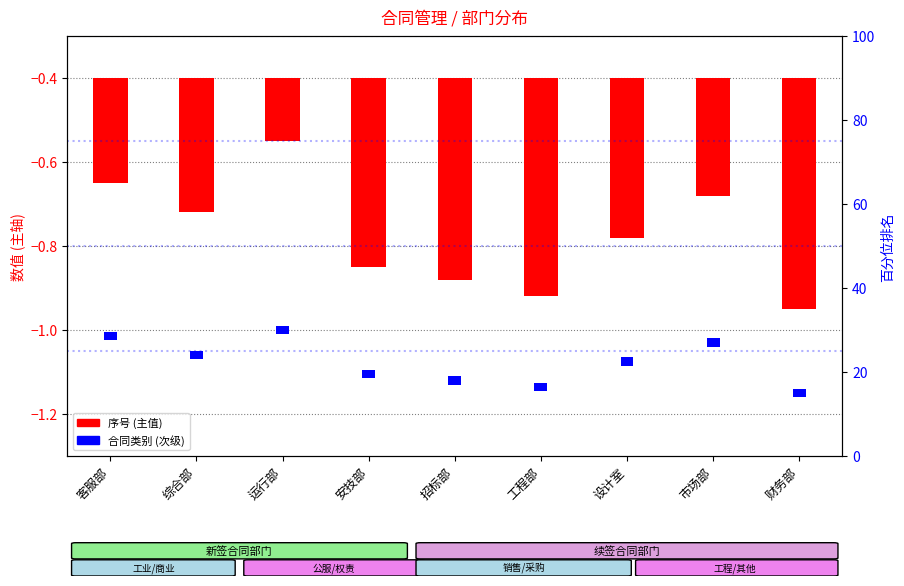

Are the bars grouped side by side (vs. stacked)?

No